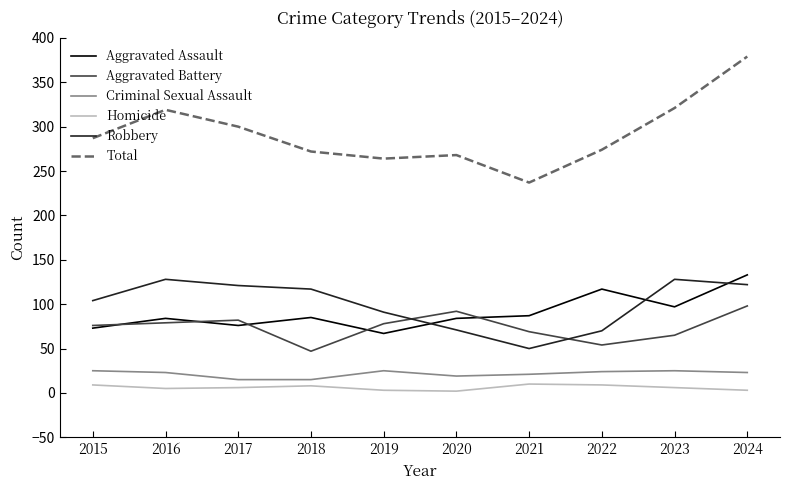

True or false: Aggravated Assault and Criminal Sexual Assault cross at least once.

False